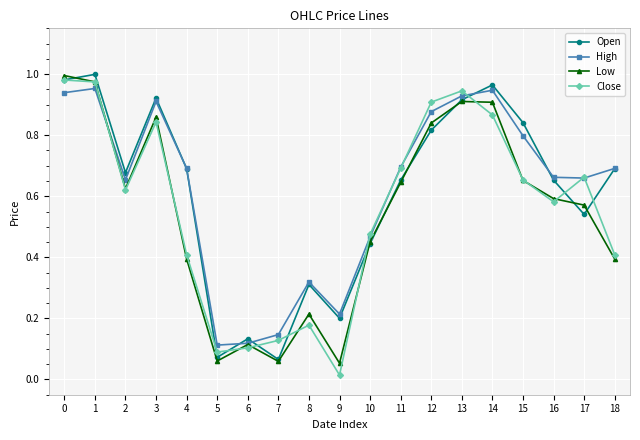

What is the total value across all series at 14?

3.7